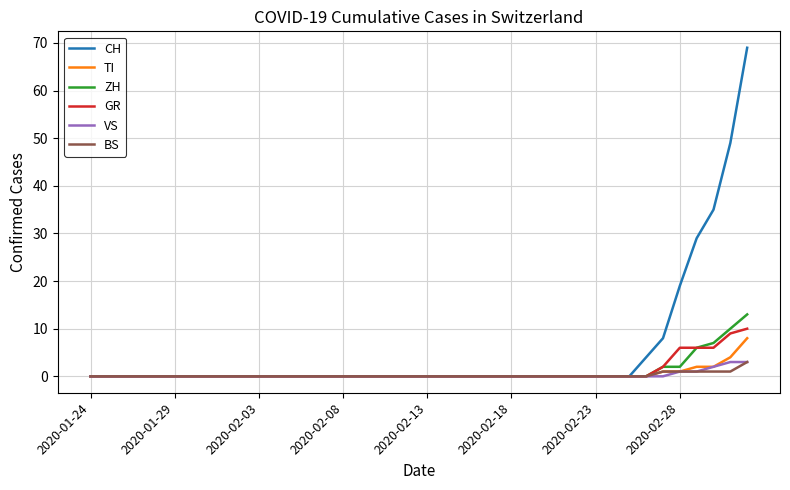

Which series has the largest total across all categories?

CH